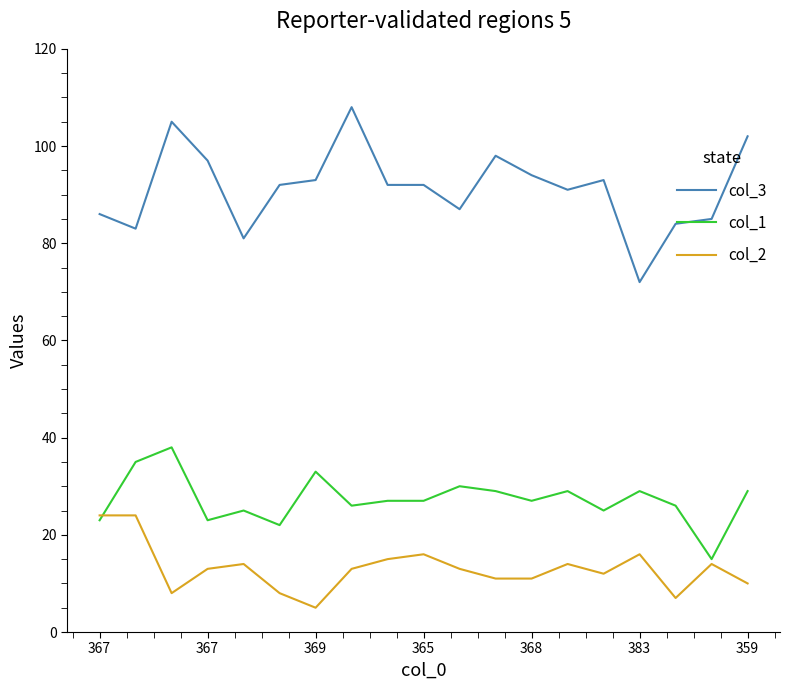

Rank the series by their average value, from highest to lowest.

col_3, col_1, col_2